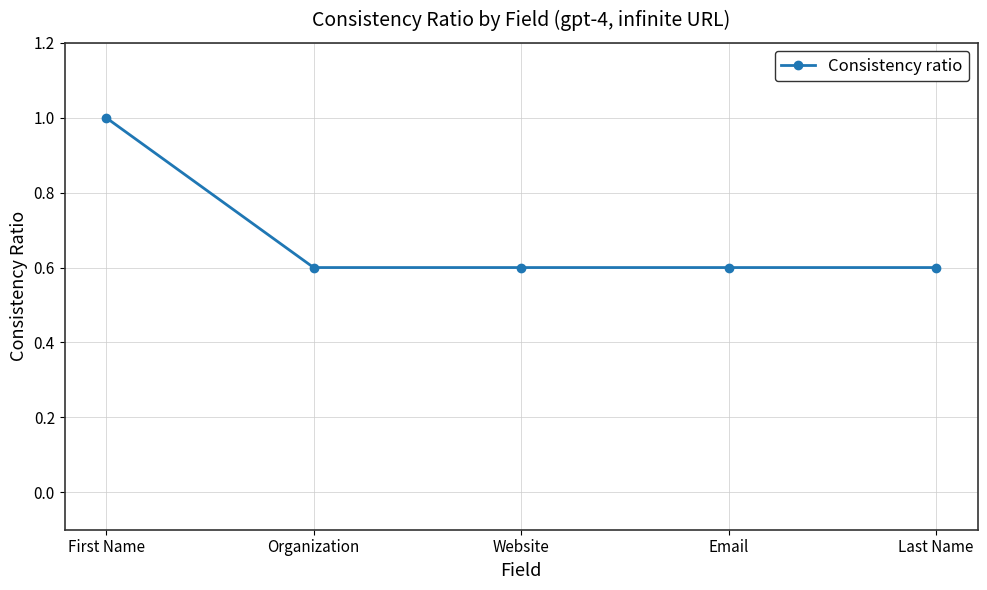

The value at Email is 1.0. True or false?

False